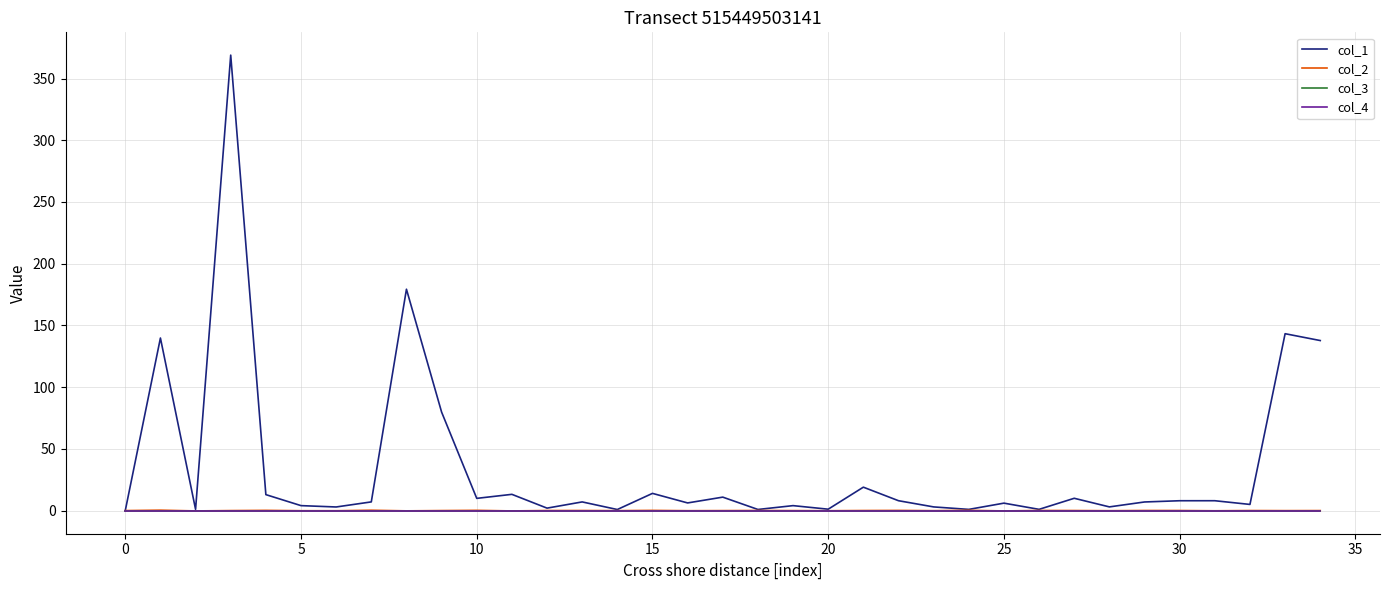

Does the chart display data point markers on the line(s)?

No